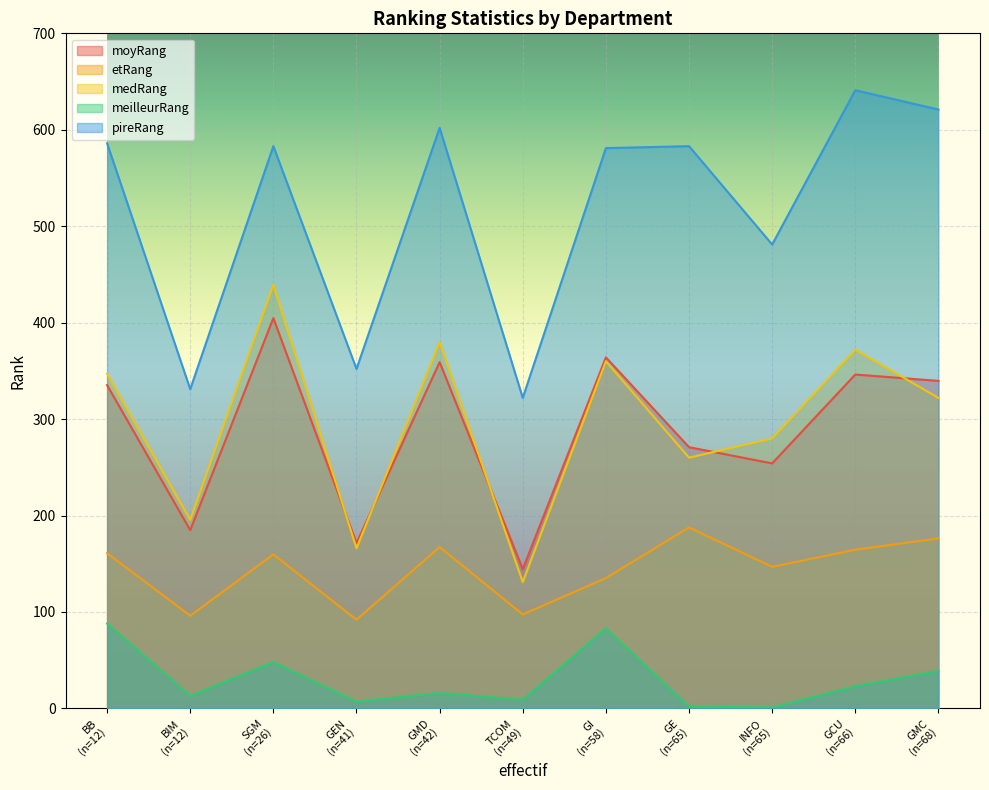

How many lines are shown in the chart?

5